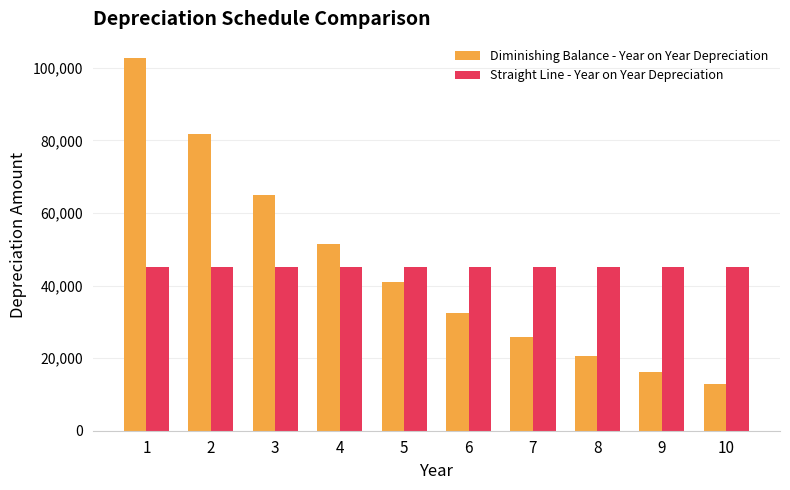

True or false: Straight Line - Year on Year Depreciation has a value of 45000.0 at 5.

True